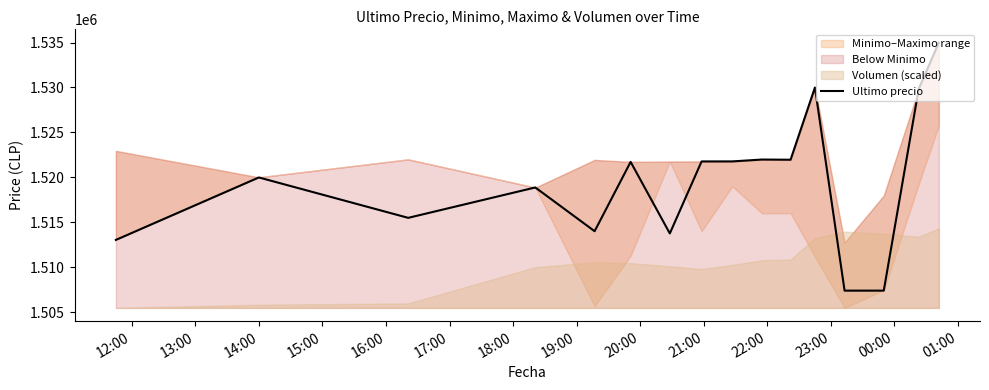

Reading left to right, extract all data points from this chart.

1513030.0	1519985.0	1515487.0	1518870.0	1514000.0	1521717.0	1513750.5	1521768.0	1521771.0	1521979.0	1521958.0	1530000.0	1507383.0	1507384.0	1529848.0	1534999.0